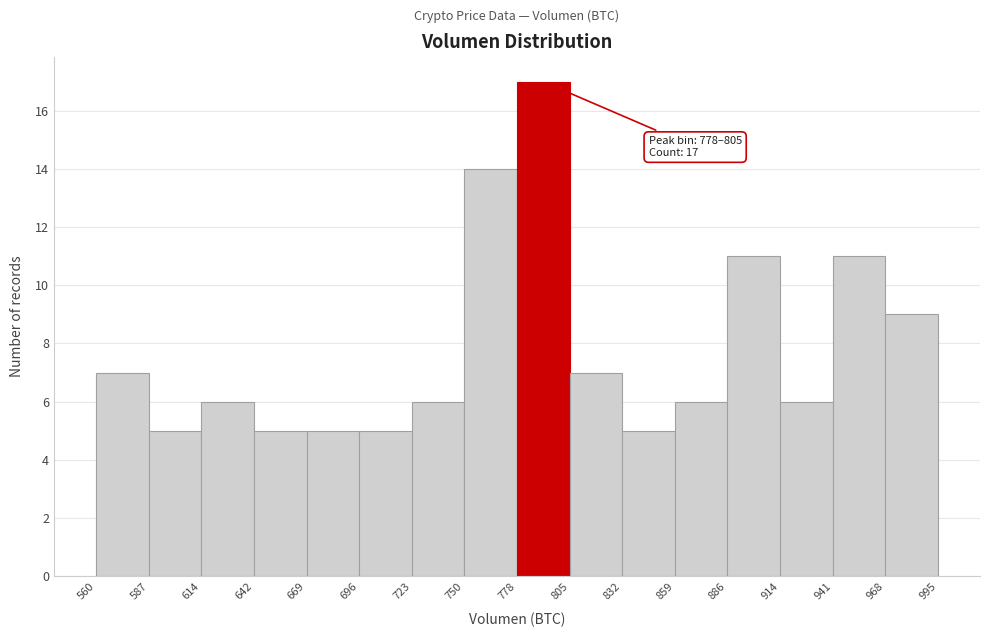

Which range on the x-axis has the tallest bar?

778 to 805